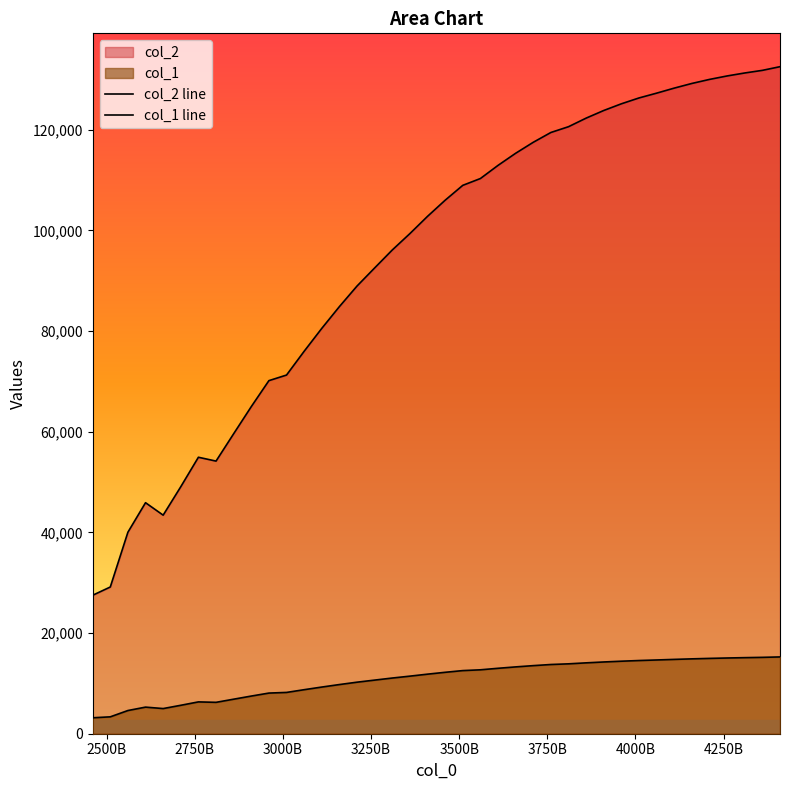

How many lines are shown in the chart?

2